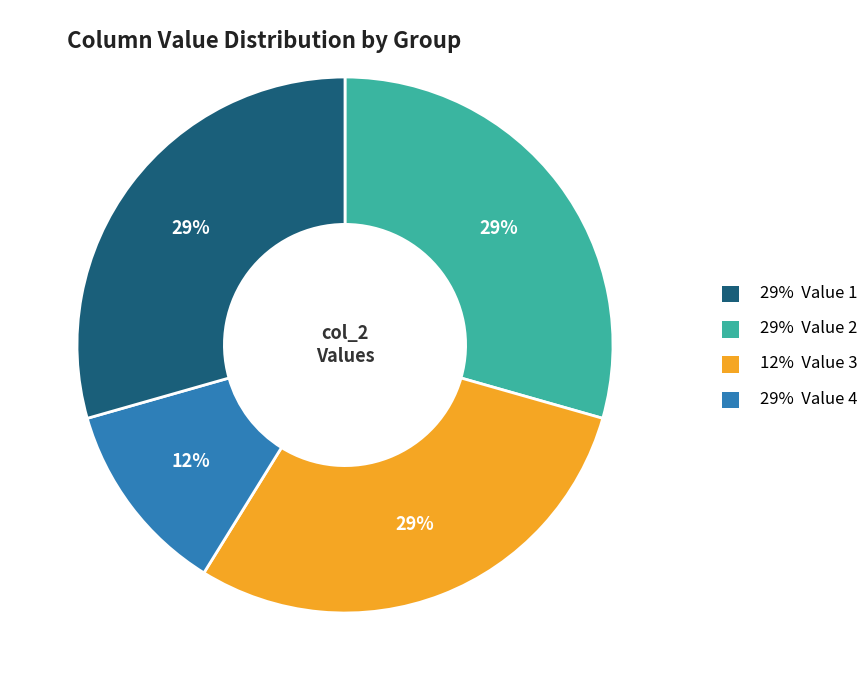

Is there any slice that represents more than half of the pie?

No